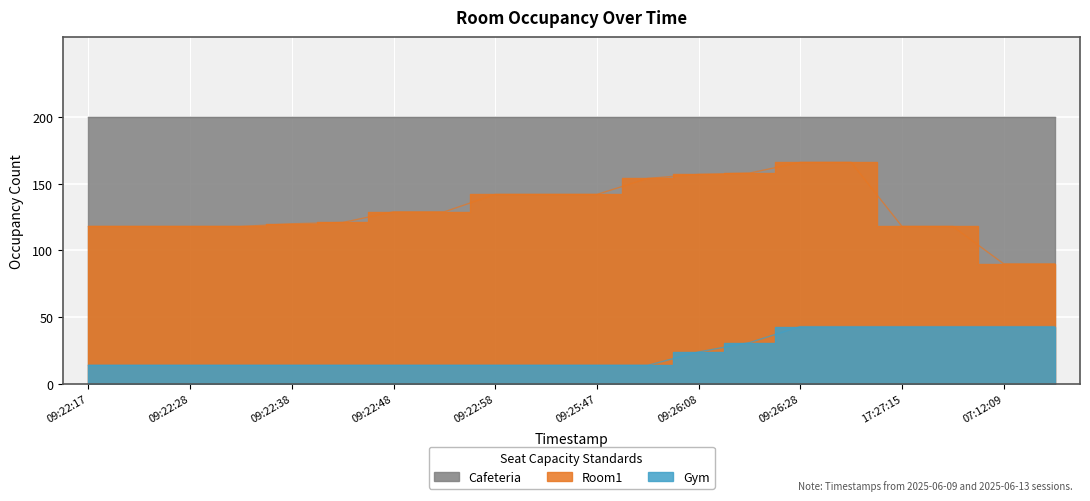

Is the value of Room1 at 07:12:09 greater than the value of Gym at 09:25:47?

Yes